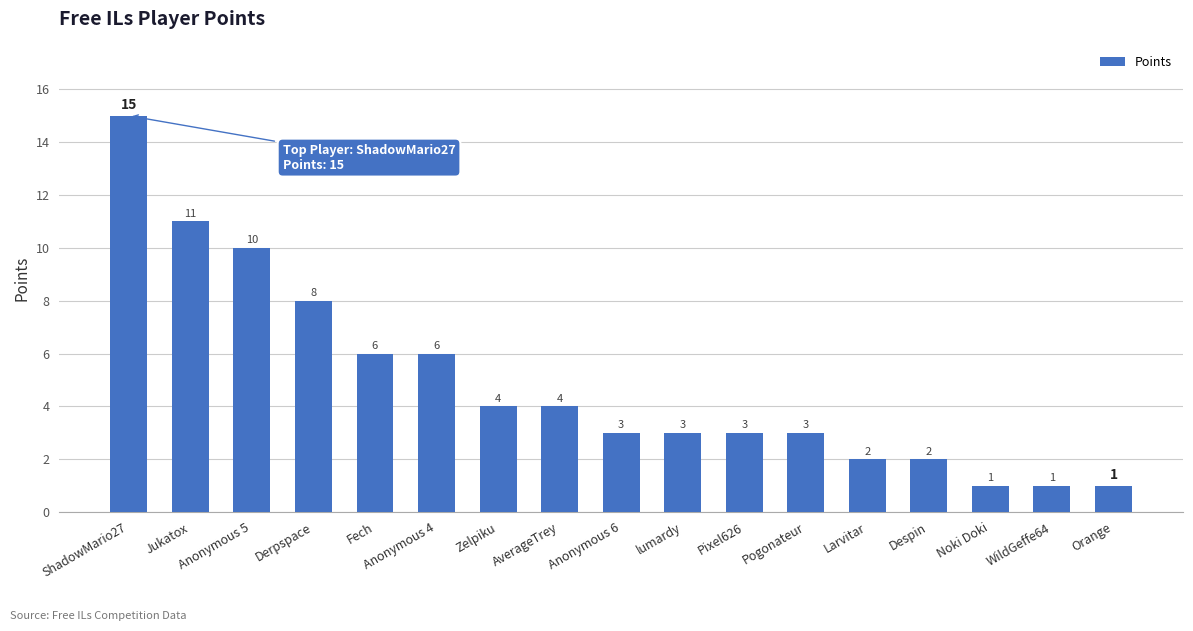

What is the label of the 13th bar from the left?

Larvitar